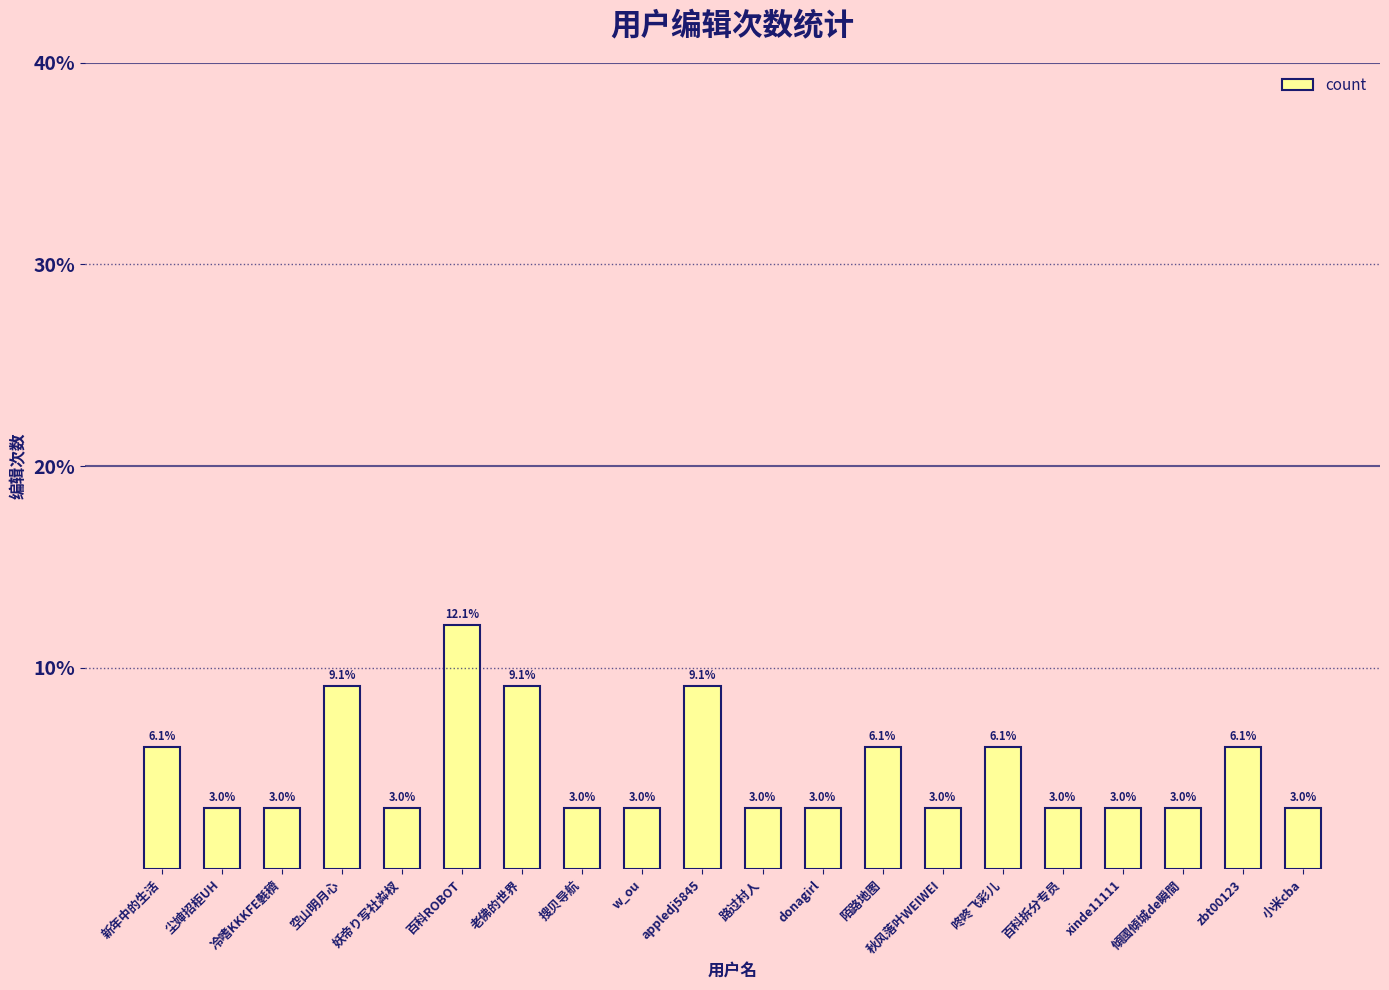

The value at 秋风落叶WEIWEI is 4.4. True or false?

False